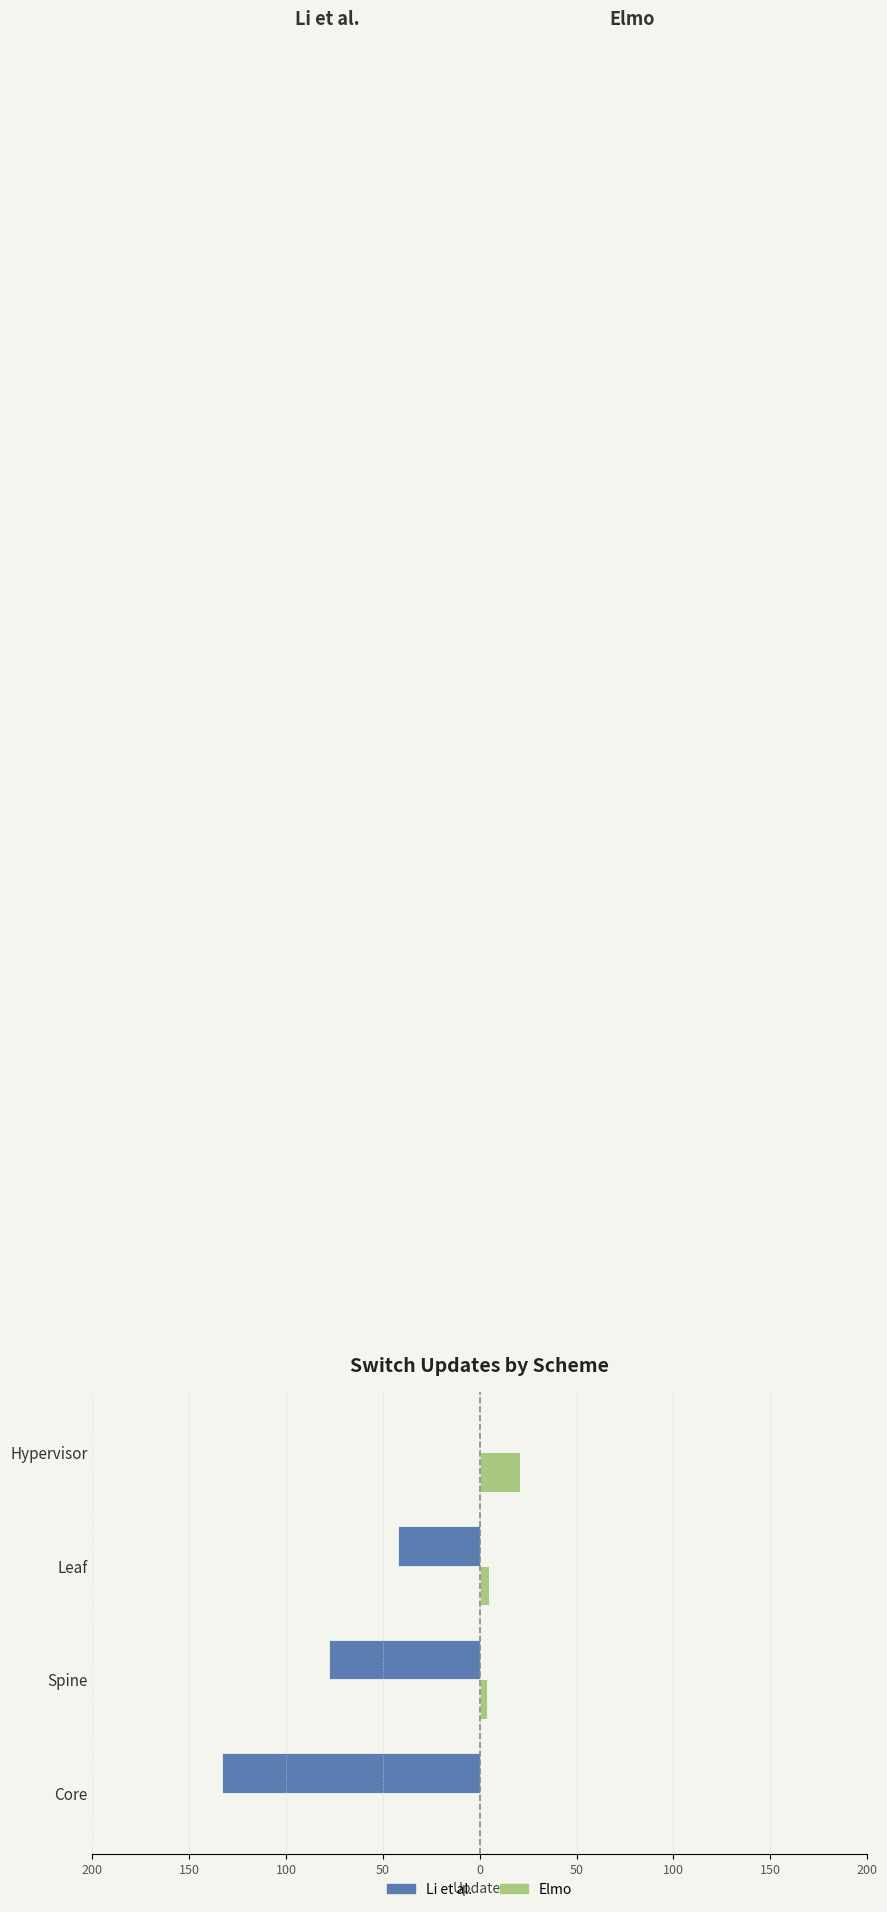

What is the sum of all Li et al. values?

-253